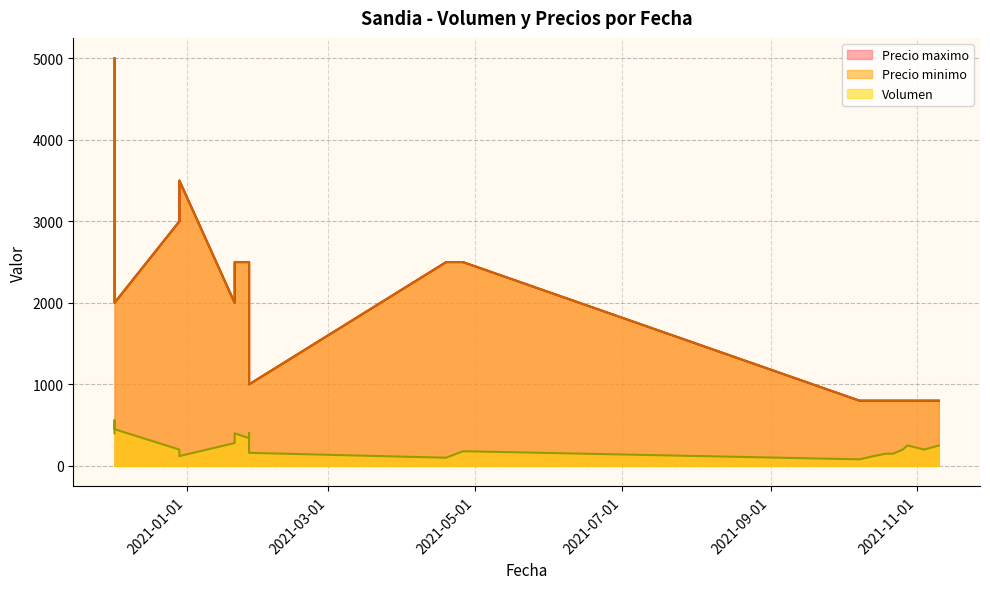

Read the Precio maximo value at 2021-04-19, to the nearest 100.

2500